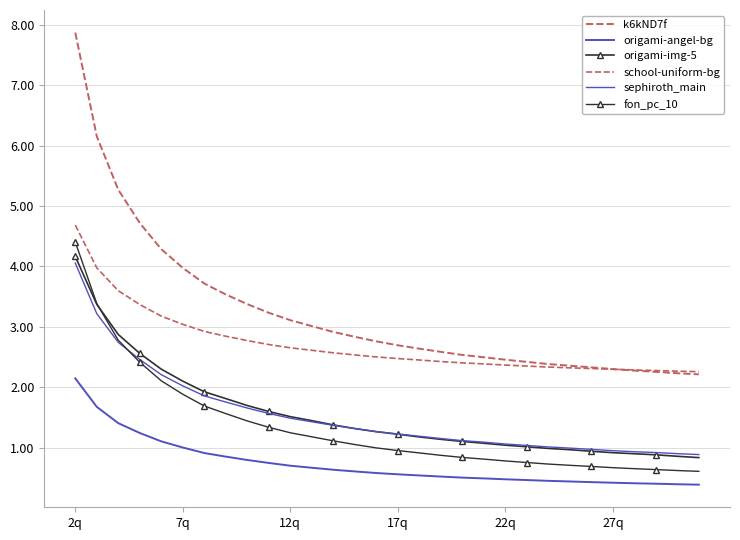

How many lines are shown in the chart?

6